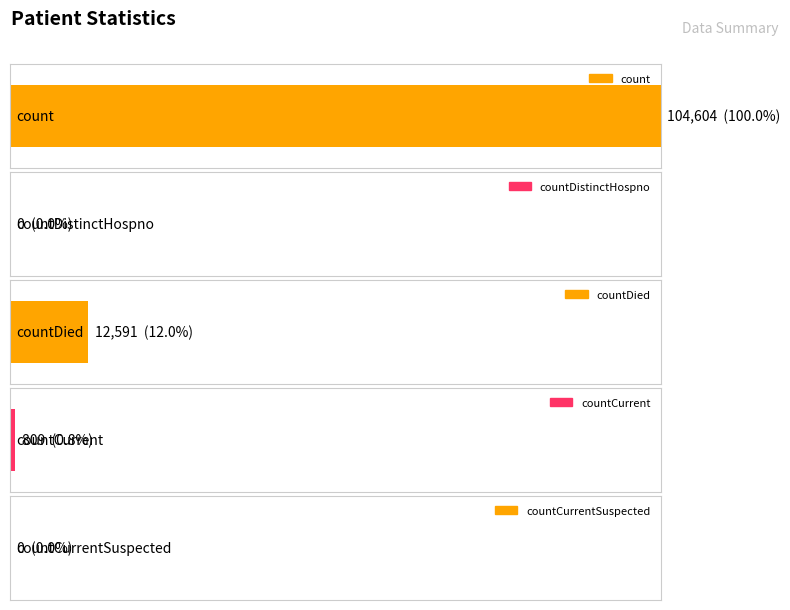

The chart shows a value of -67788 at countDistinctHospno. True or false?

False